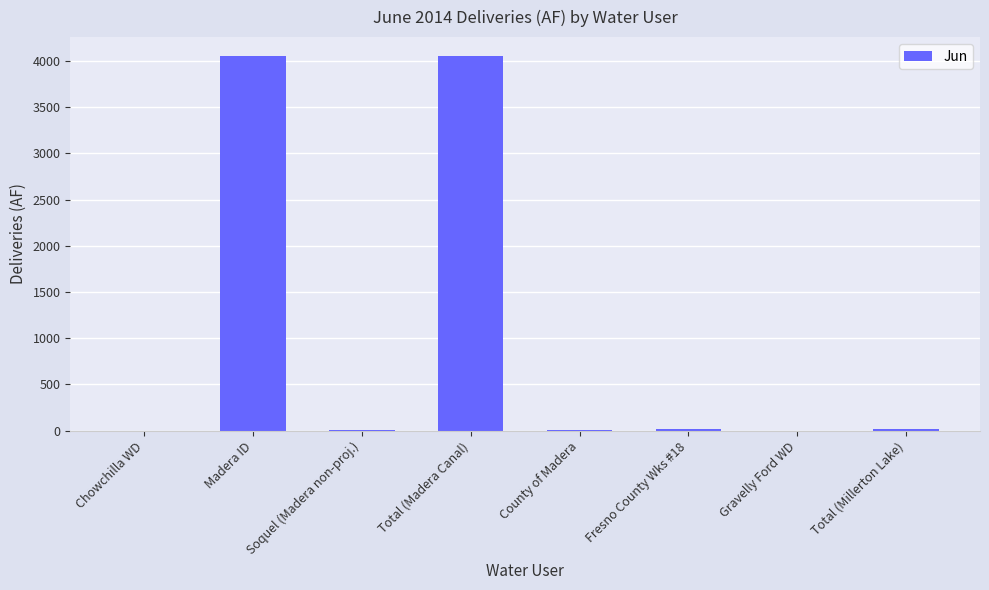

What is the sum of all values?

8148